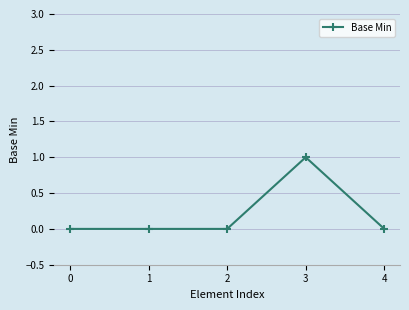

Reading right to left, transcribe all the data shown in this chart.

4=0	3=1	2=0	1=0	0=0